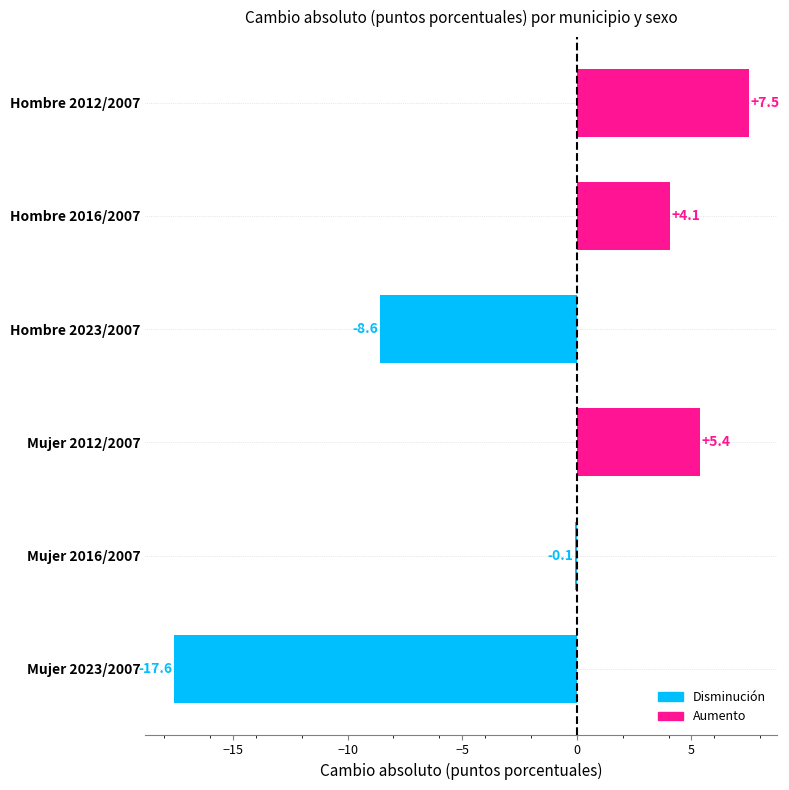

What is the average value?

-1.6